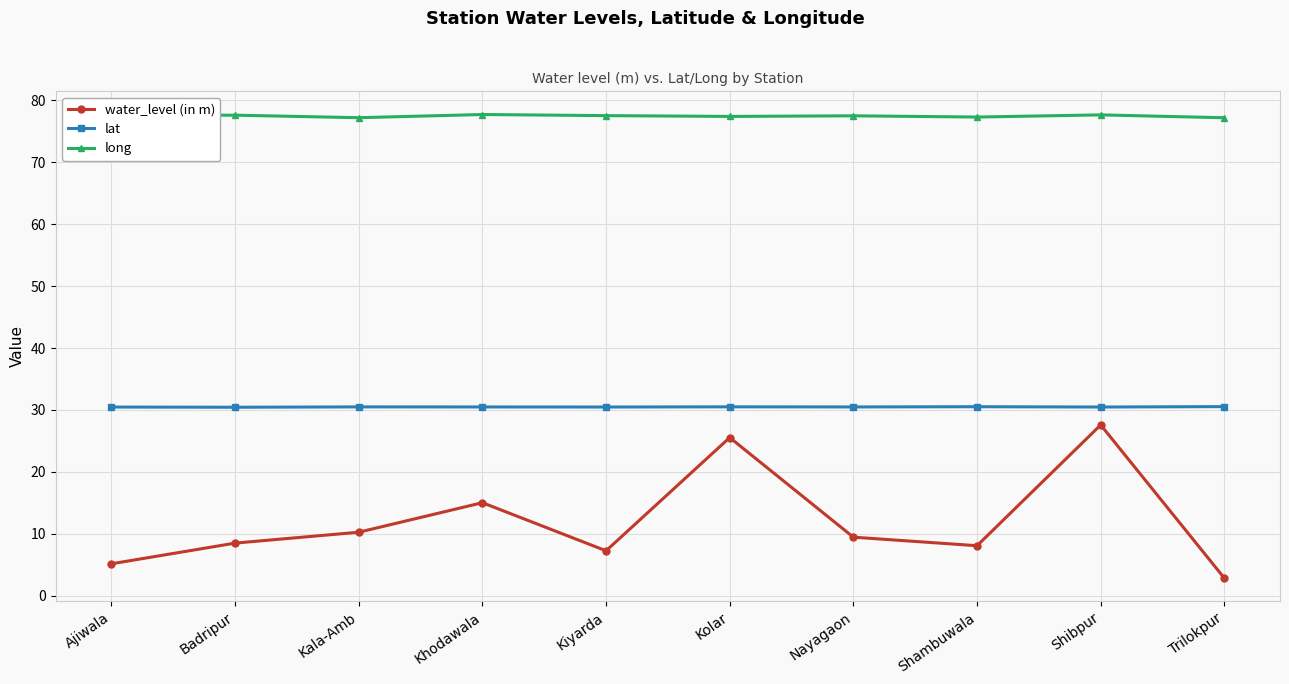

The lat series shows 51.0 at Badripur. True or false?

False